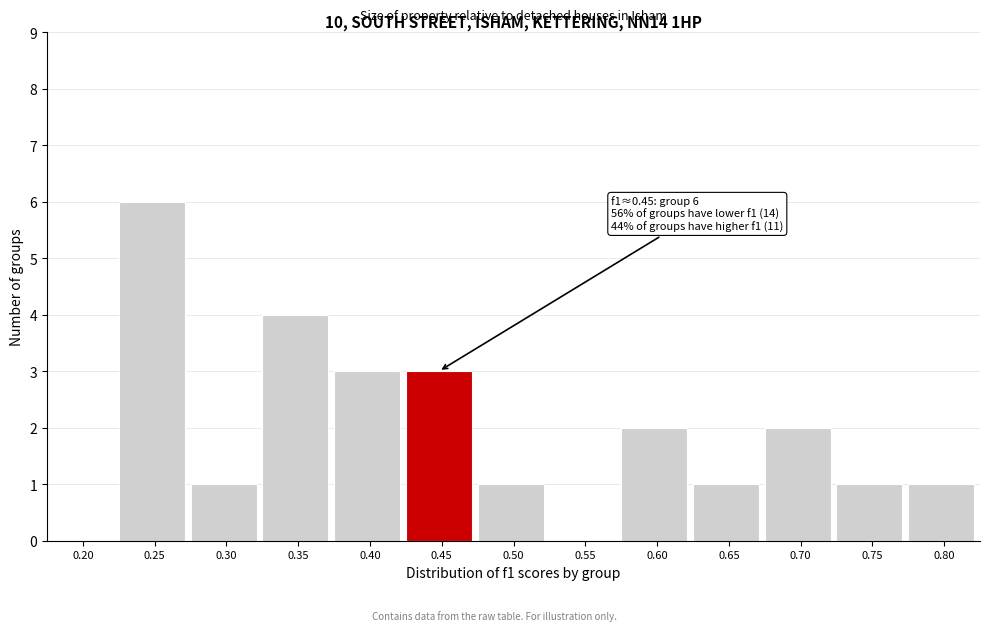

Reading left to right, transcribe all the data shown in this chart.

0.20=0	0.25=6	0.30=1	0.35=4	0.40=3	0.45=3	0.50=1	0.55=0	0.60=2	0.65=1	0.70=2	0.75=1	0.80=1